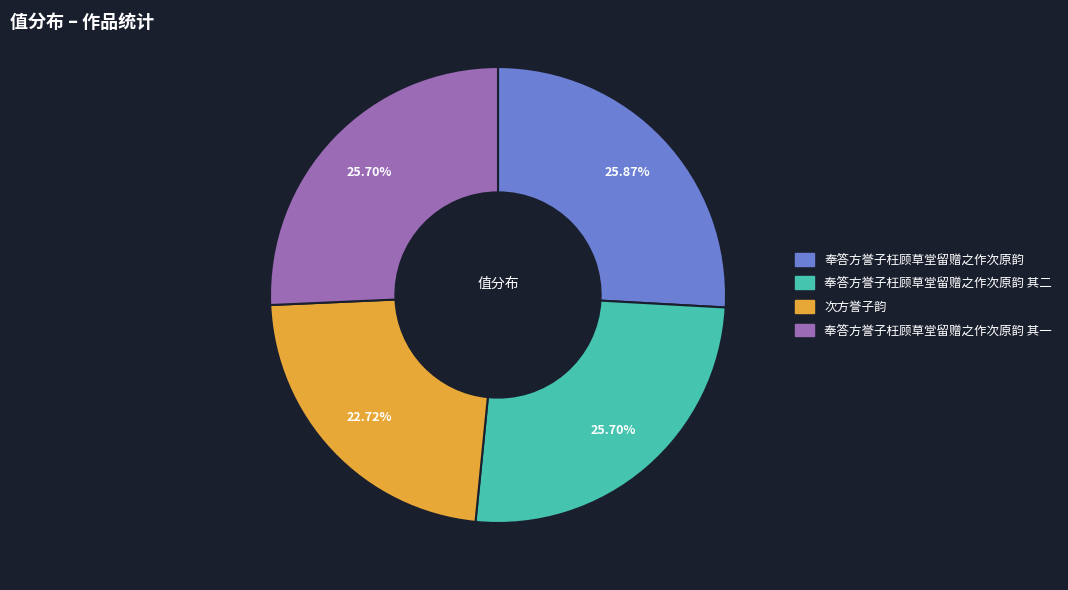

How many segments does this pie chart have?

4